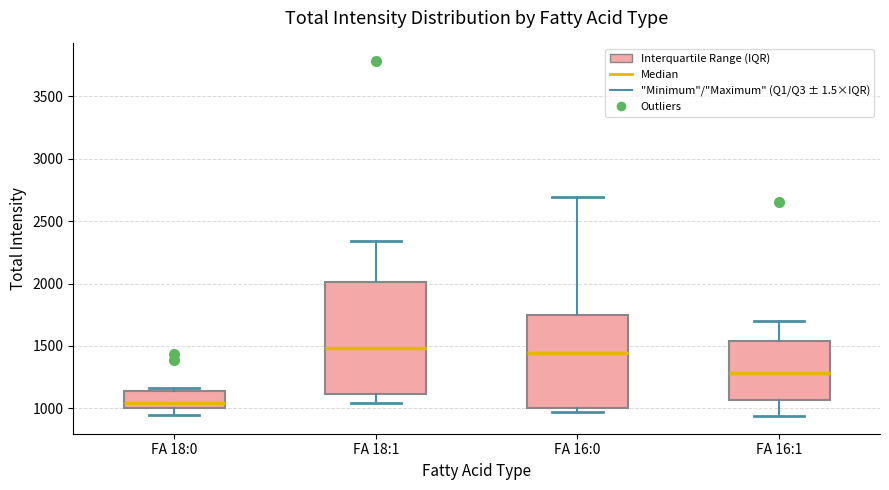

Which box's median line is the lowest?

FA 18:0